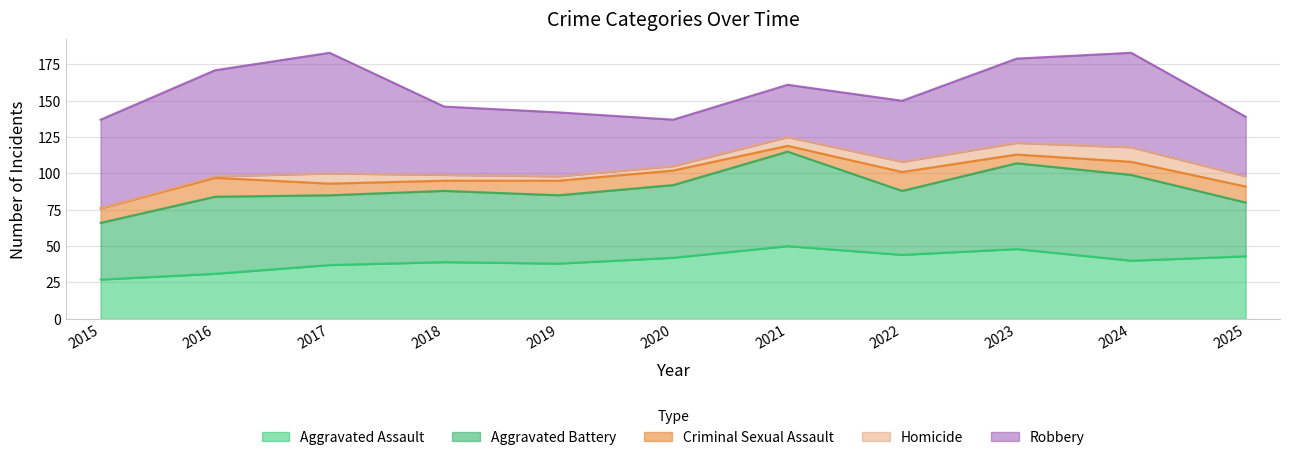

The Criminal Sexual Assault series shows 10 at 2020. True or false?

True